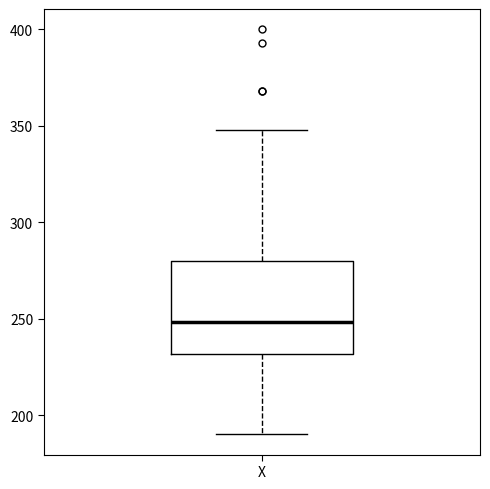

Transcribe this box plot: give where the median line is, the range the box spans, and where the two whiskers end, as read against the y-axis. The values are not printed on the chart, so give them approximately, as read against the axis.

median 250, box 230 to 280, whiskers 190 to 350